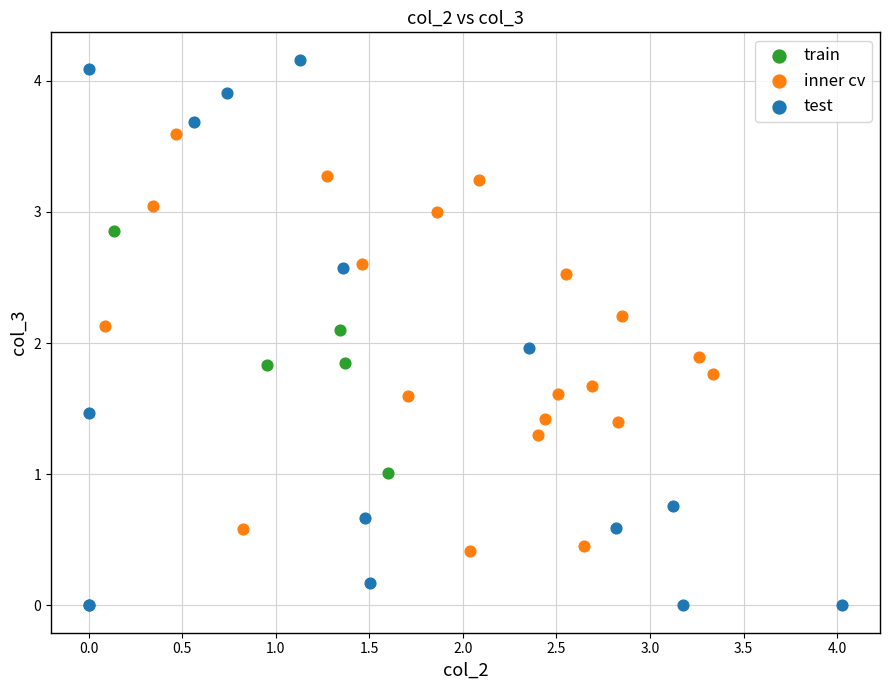

Which series has the largest Y range (max minus min)?

test